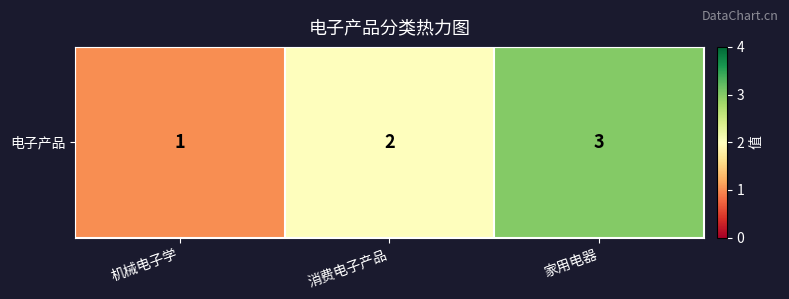

Which has a higher value, 家用电器 or 消费电子产品?

家用电器